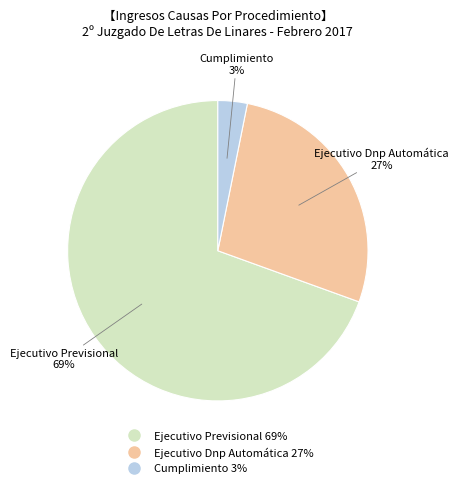

Is it true that Cumplimiento is 3% of the pie?

True